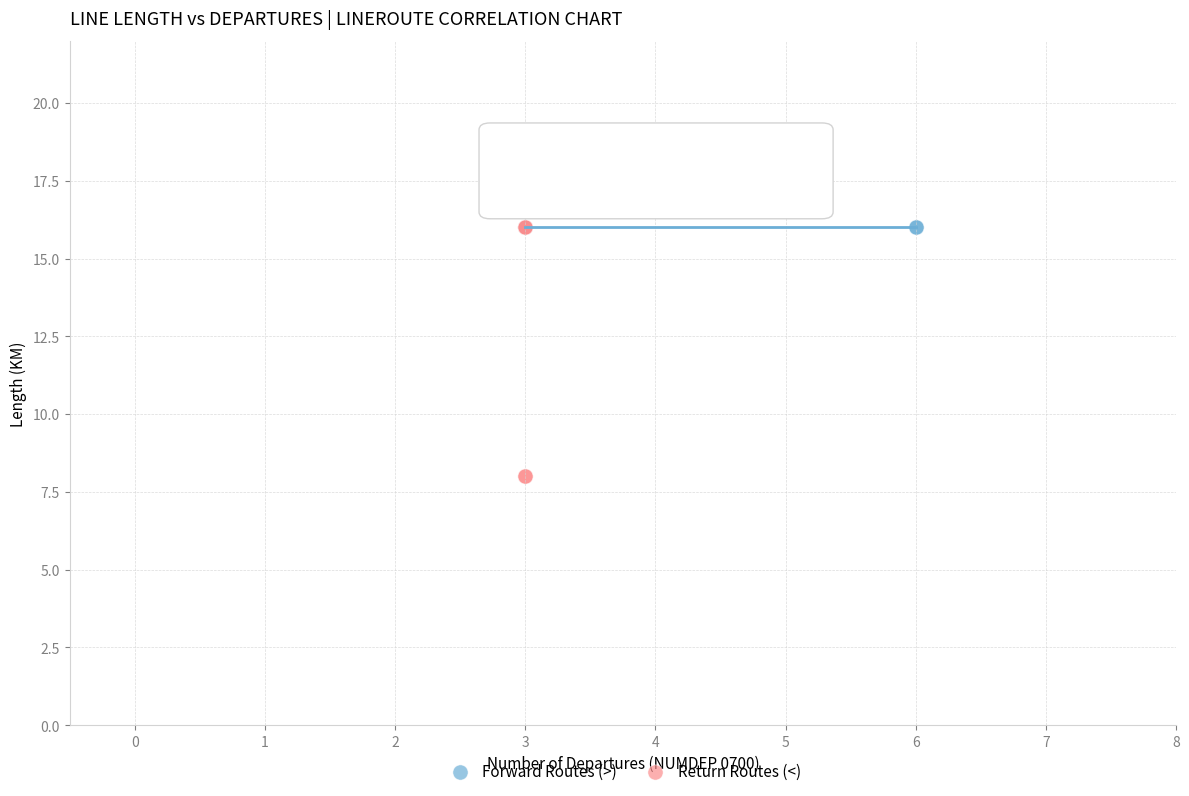

Which series reaches the minimum Y coordinate?

Return Routes (<)